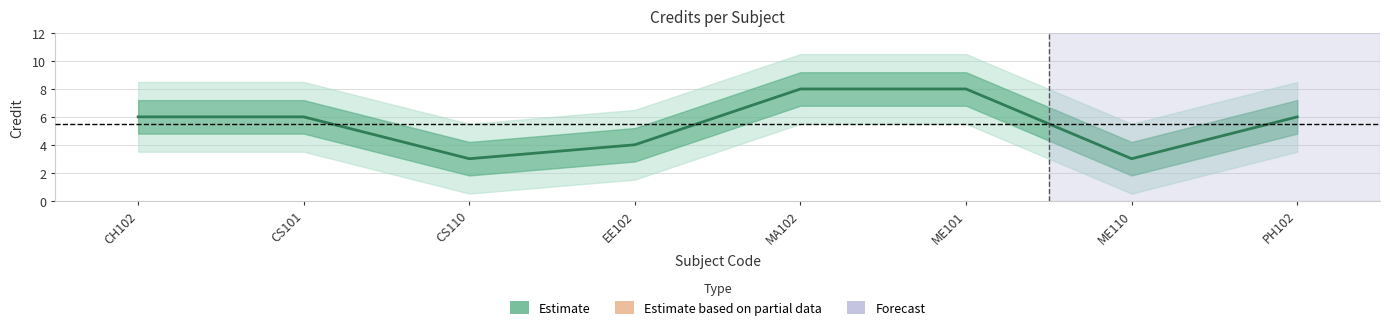

What position from the right is CS110?

6